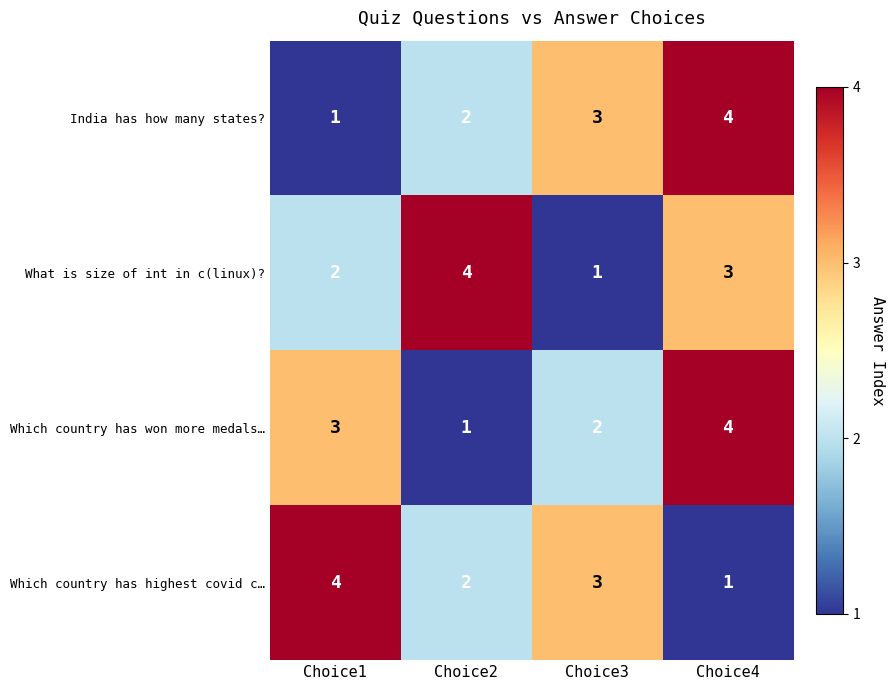

Count the What is size of int in c(linux)? values in the range 2 to 4.

3